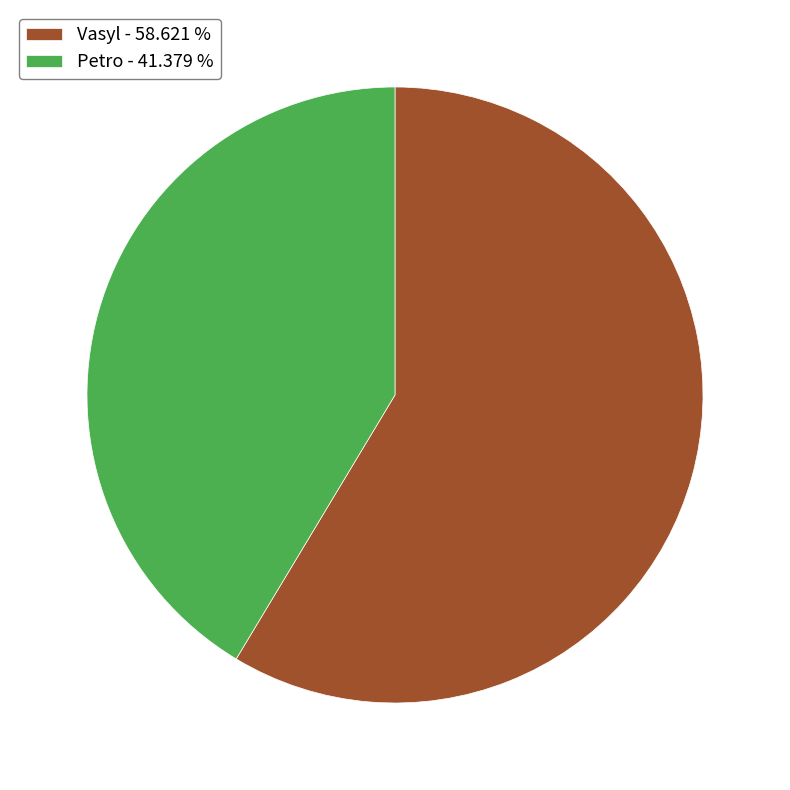

Which category has the biggest portion of the pie?

Vasyl